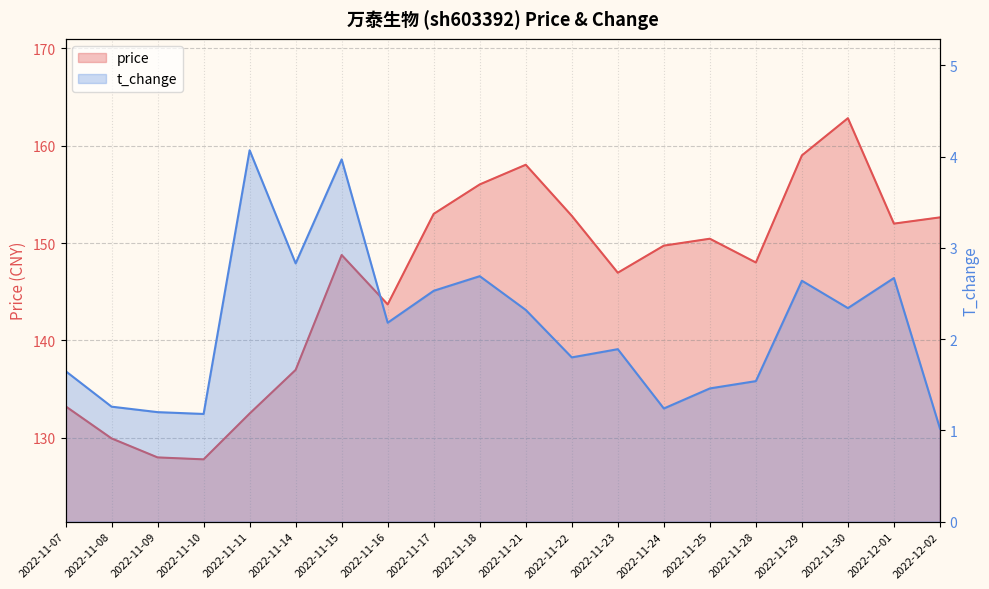

Reading right to left, transcribe all the data shown in this chart.

price: 152.6	152.0	162.8	159.0	148.0	150.4	149.7	146.9	152.8	158.0	156.0	153.0	143.7	148.8	137.0	132.5	127.8	128.0	129.9	133.2
t_change: 1.0	2.7	2.3	2.6	1.5	1.5	1.2	1.9	1.8	2.3	2.7	2.5	2.2	4.0	2.8	4.1	1.2	1.2	1.3	1.6